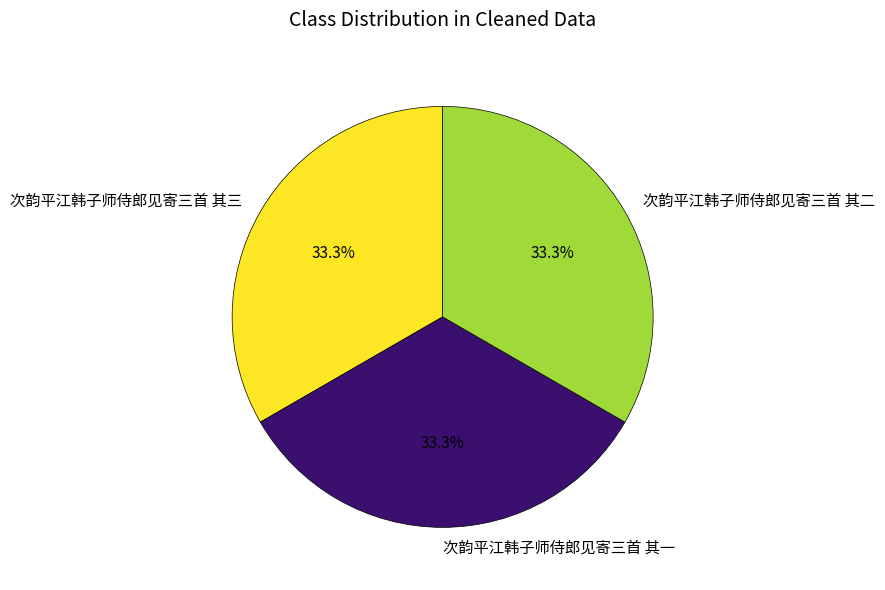

To the nearest percent, what percentage of the pie is 次韵平江韩子师侍郎见寄三首 其二?

33%